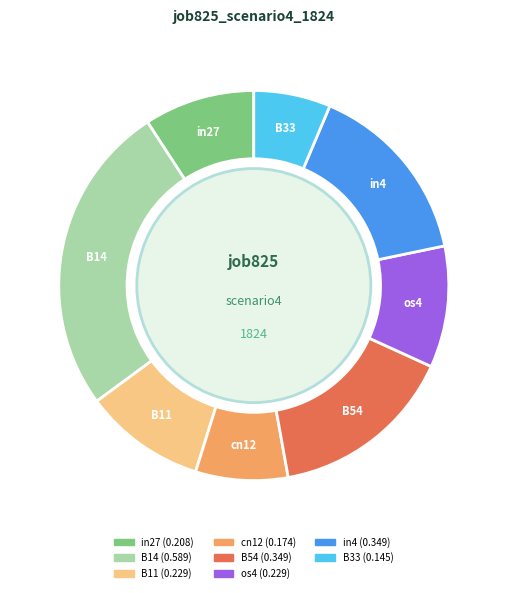

Is the sum of B33 and in4 greater than half?

No